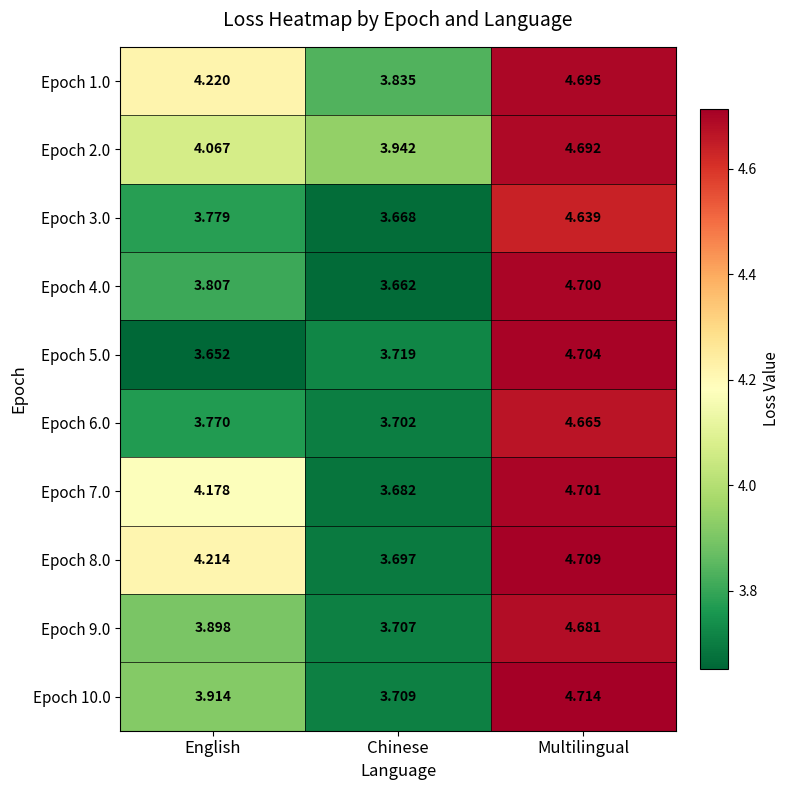

Rank the categories by Epoch 4.0 value from lowest to highest.

Chinese, English, Multilingual